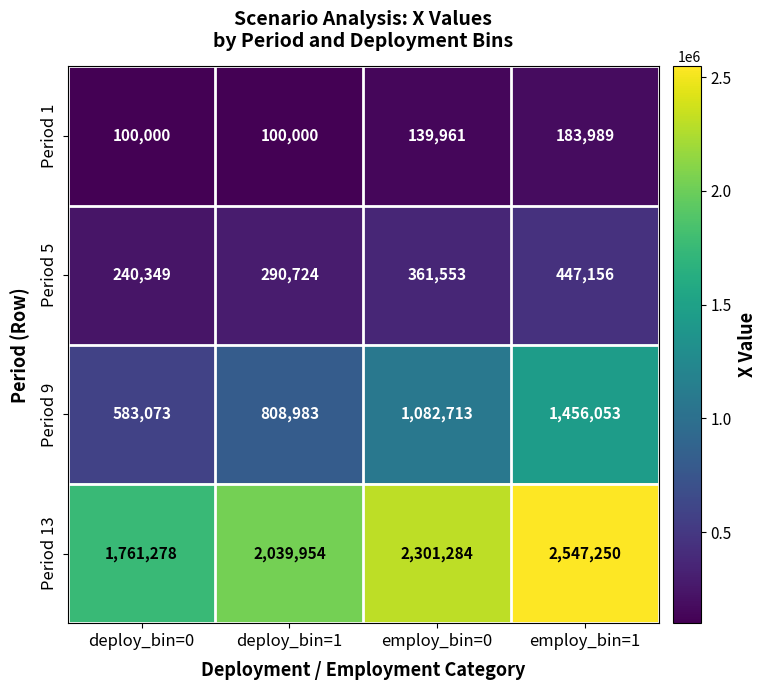

What is the sum of all Period 5 values?

1339782